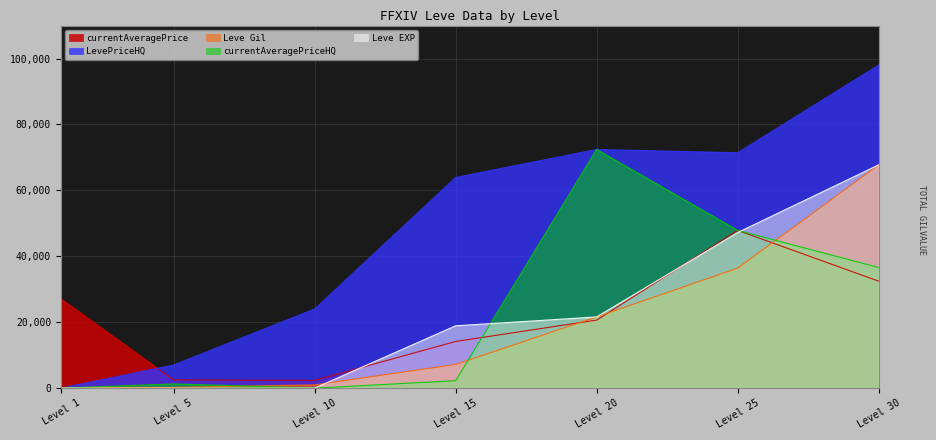

Between Level 5 and Level 30, which series saw the biggest shift?

LevePriceHQ